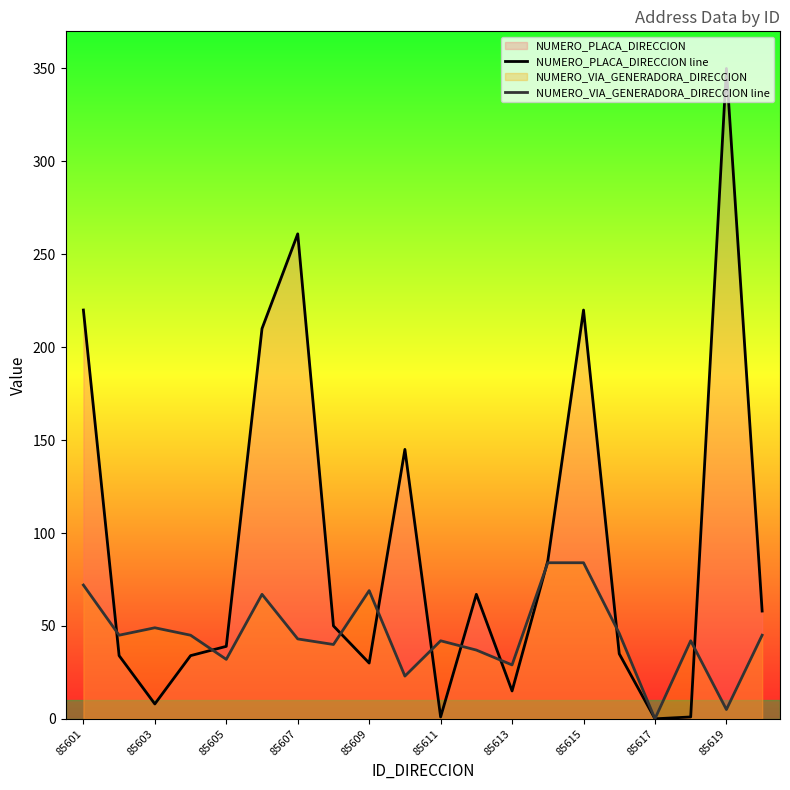

What is the maximum value shown in the chart?

350